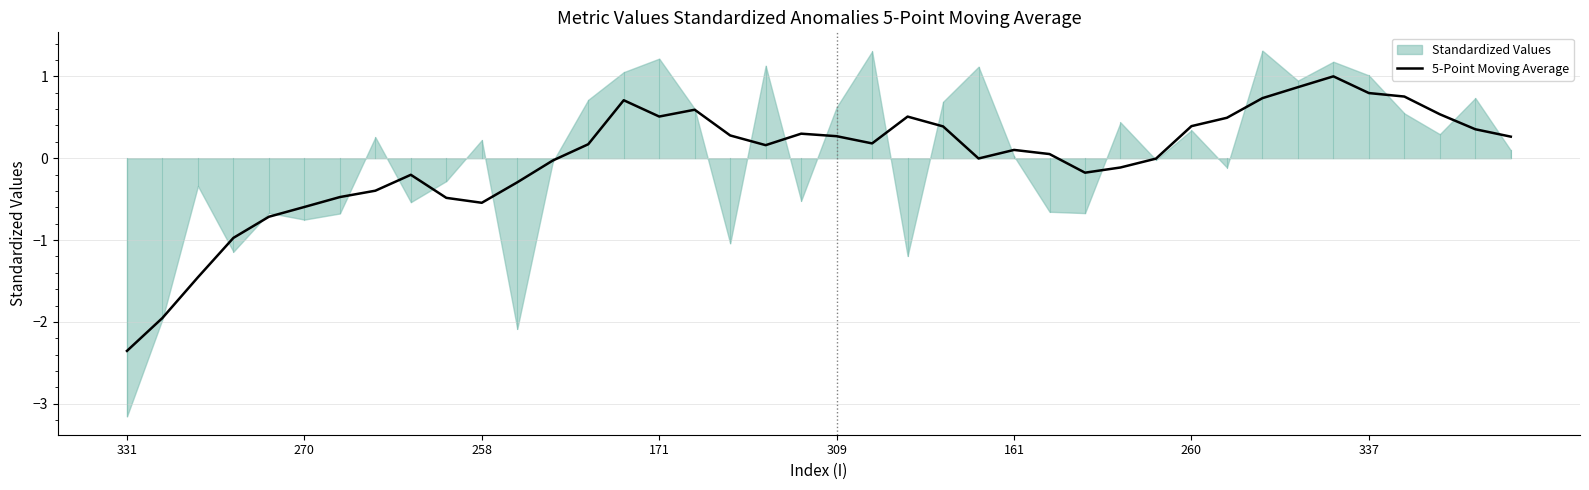

True or false: 5-Point Moving Average has a value of 1.1 at 337.

False